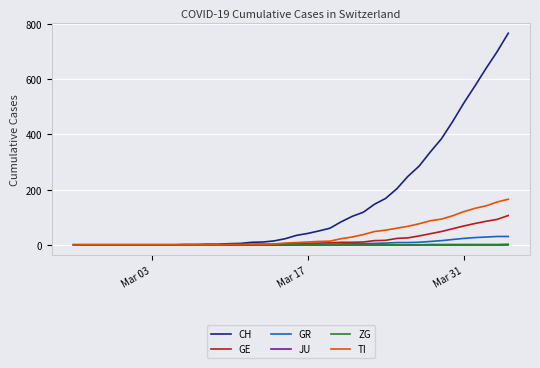

Which series has the largest range (max minus min)?

CH